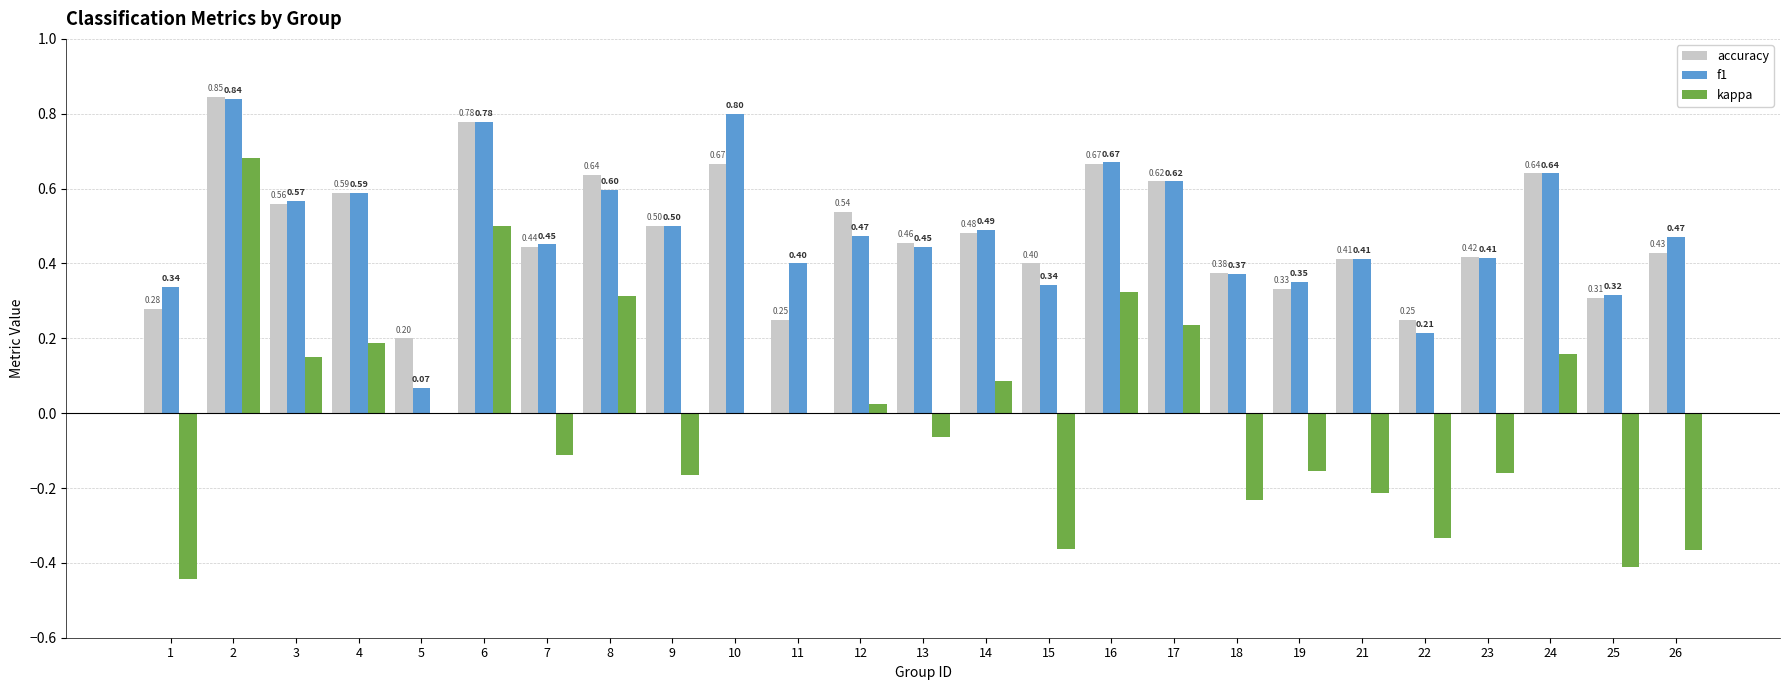

Is the value of f1 at 18 greater than the value of kappa at 3?

Yes